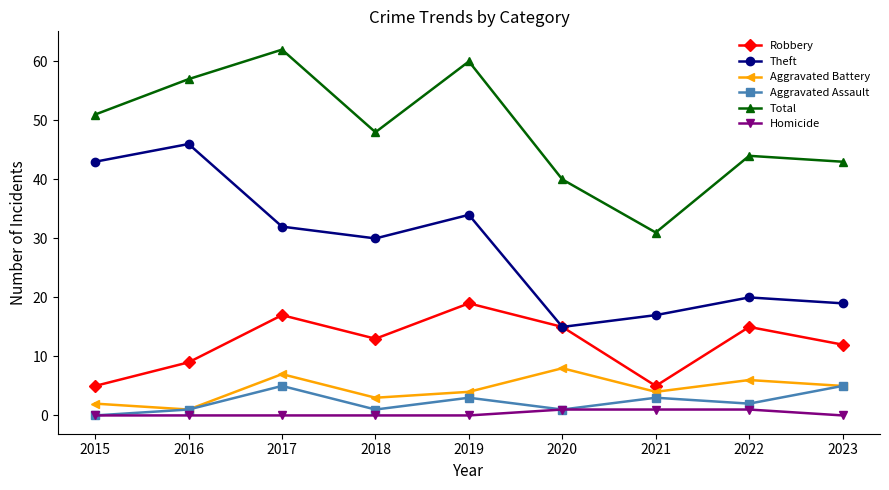

True or false: Total has a value of 21 at 2021.

False